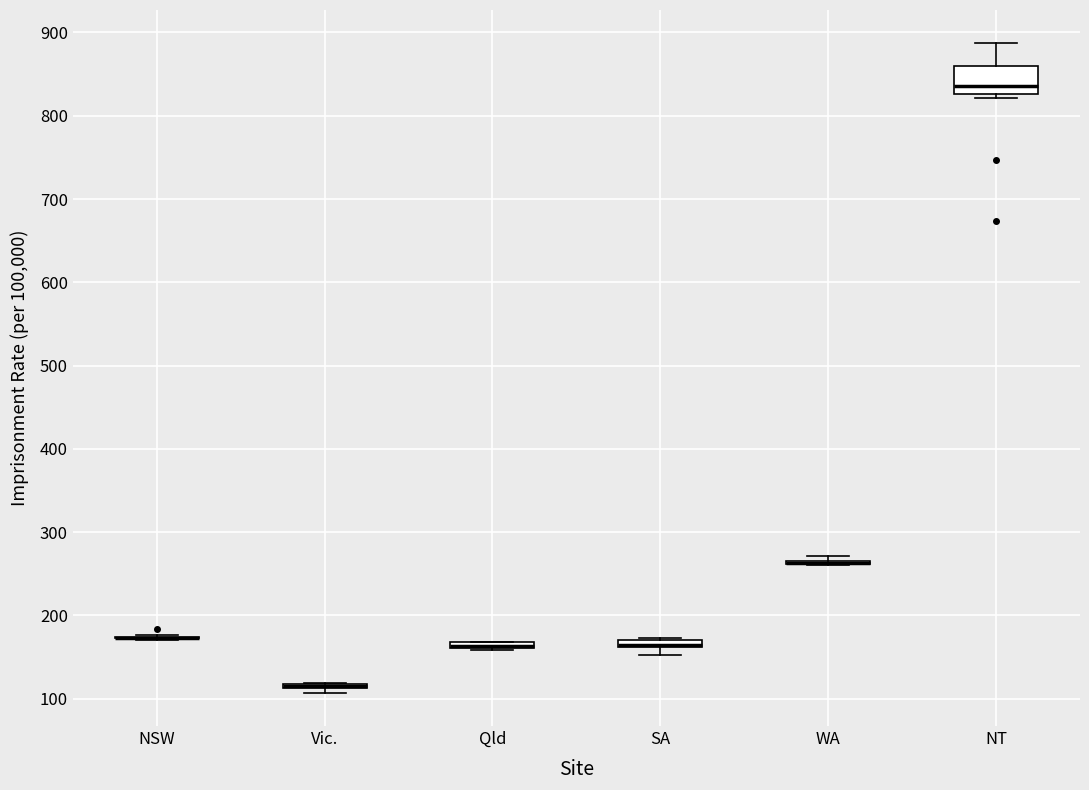

Which box is the tallest, from its lower edge to its upper edge?

NT